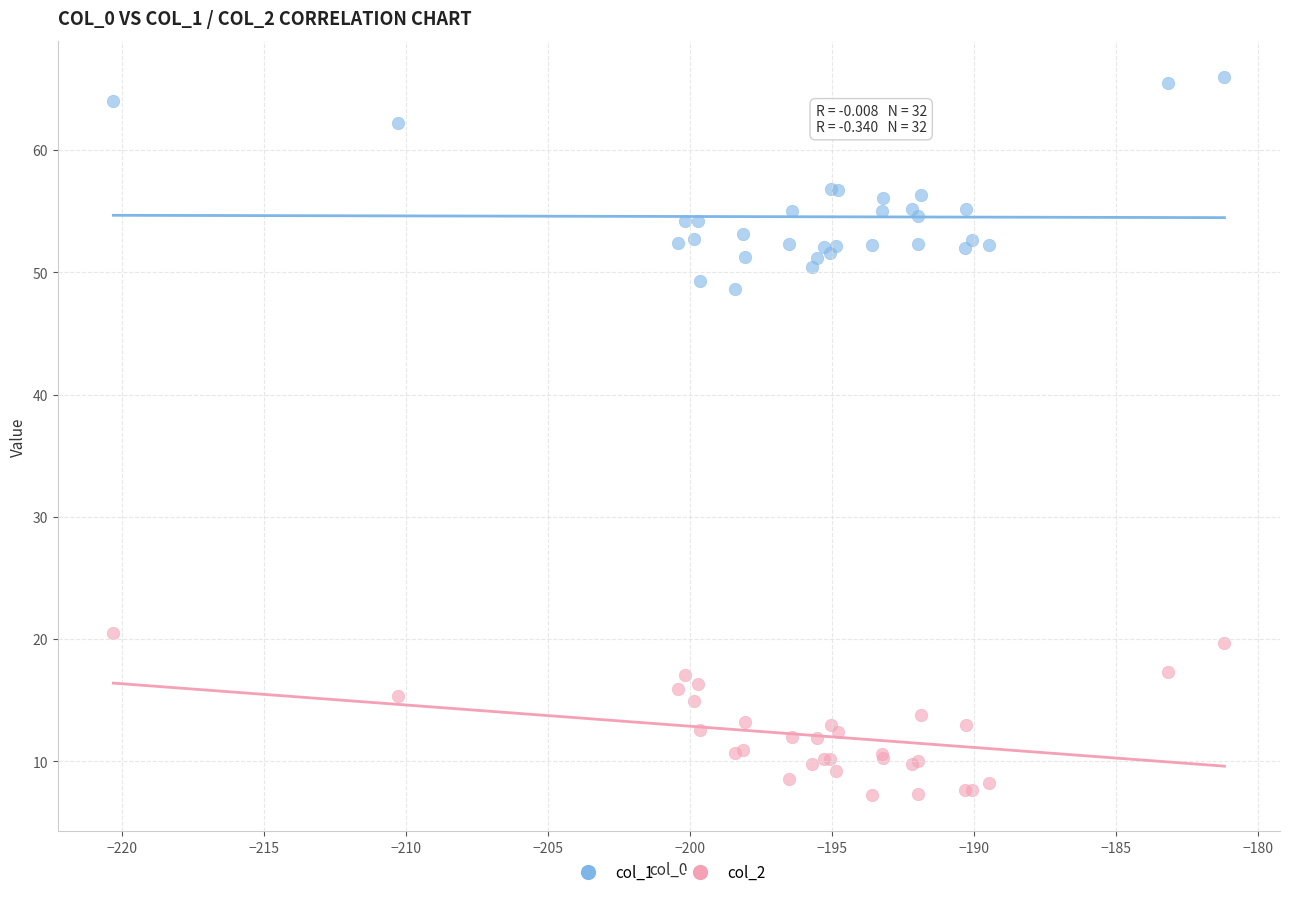

Which series reaches the maximum Y coordinate?

col_1